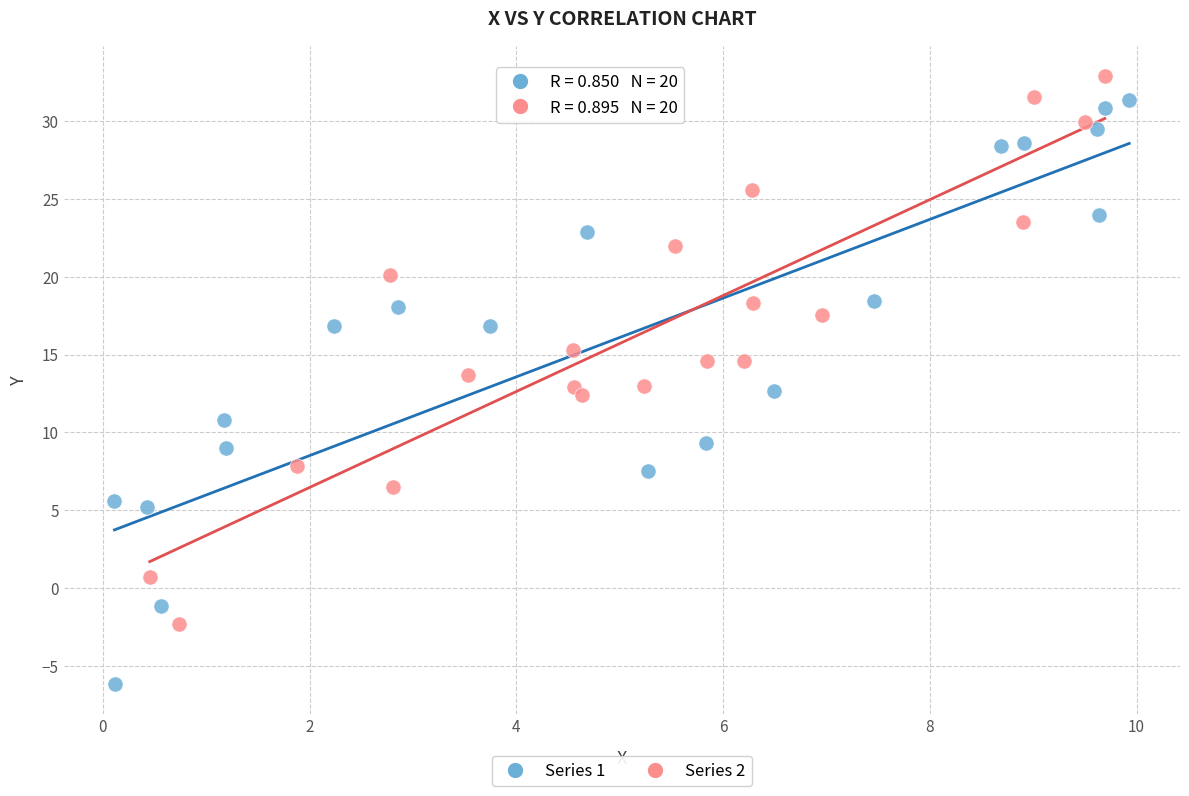

Which series contains the lowest Y value?

Series 1